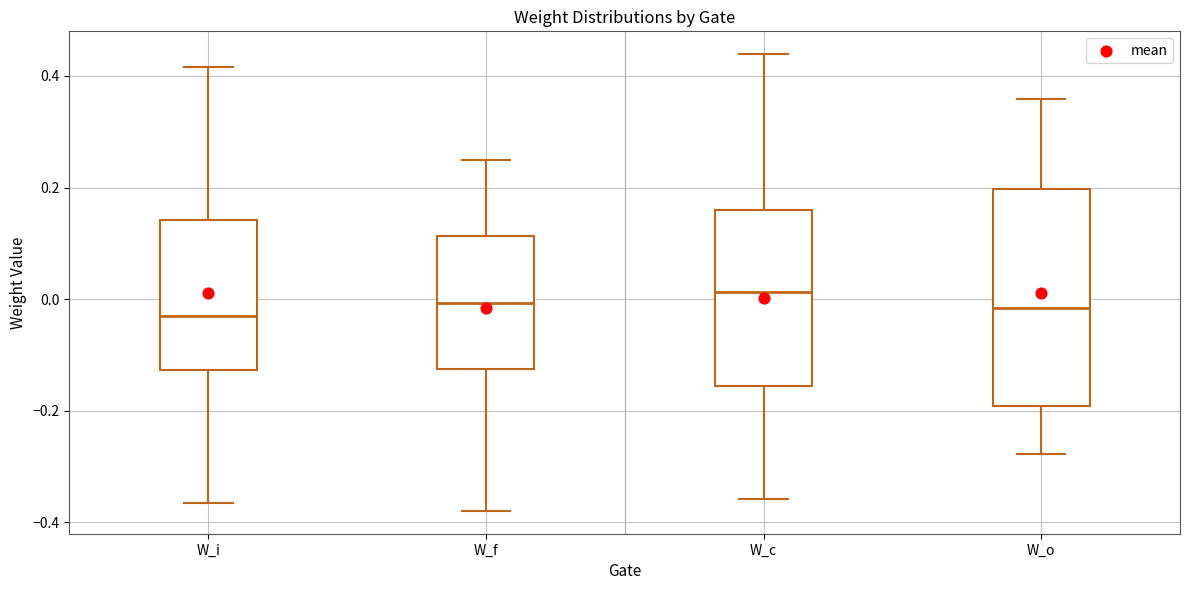

Where is the upper edge of the box for W_c on the y-axis? The values are not printed on the chart, so give them approximately, as read against the axis.

0.16